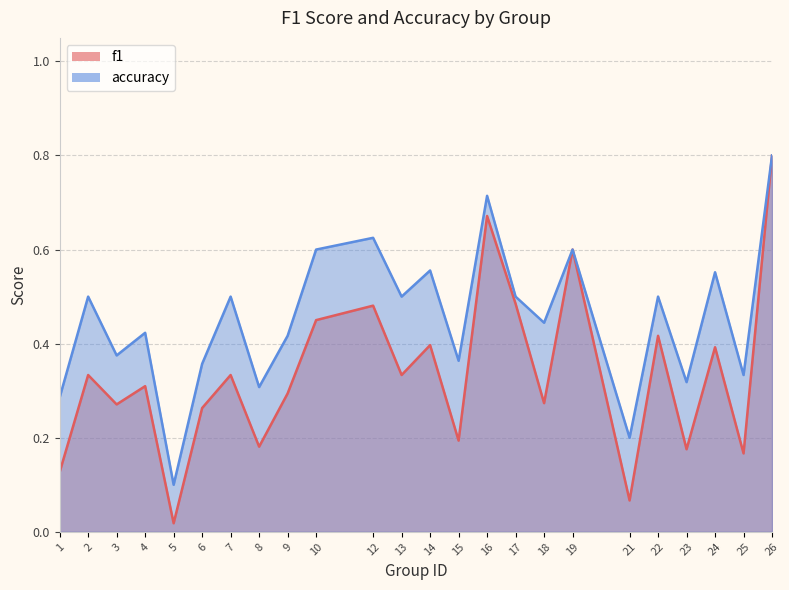

What is the value of the f1 point at the 13th from the left?

0.4